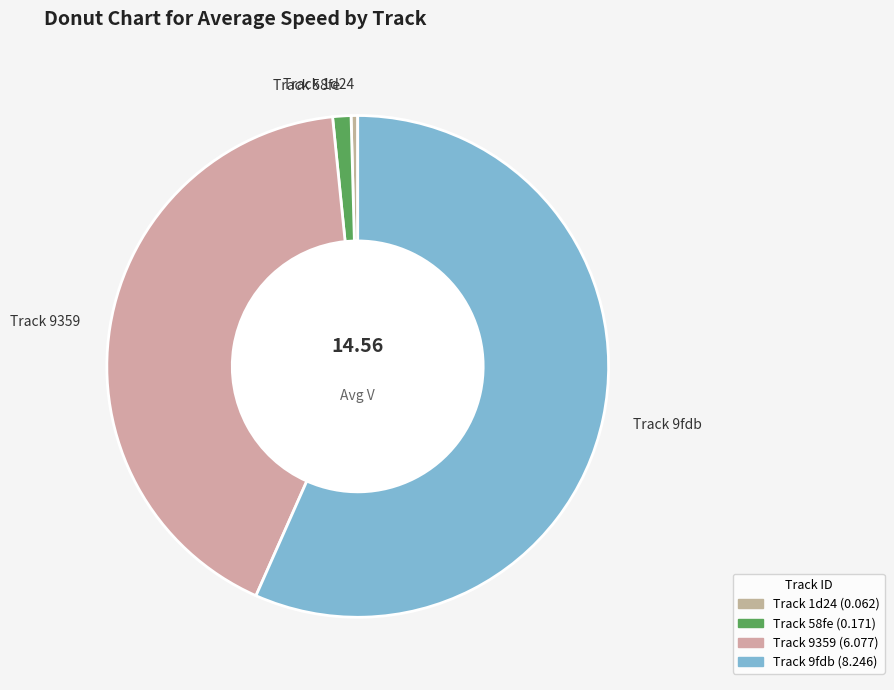

Do Track 58fe and Track 9359 together represent more than half of the pie?

No